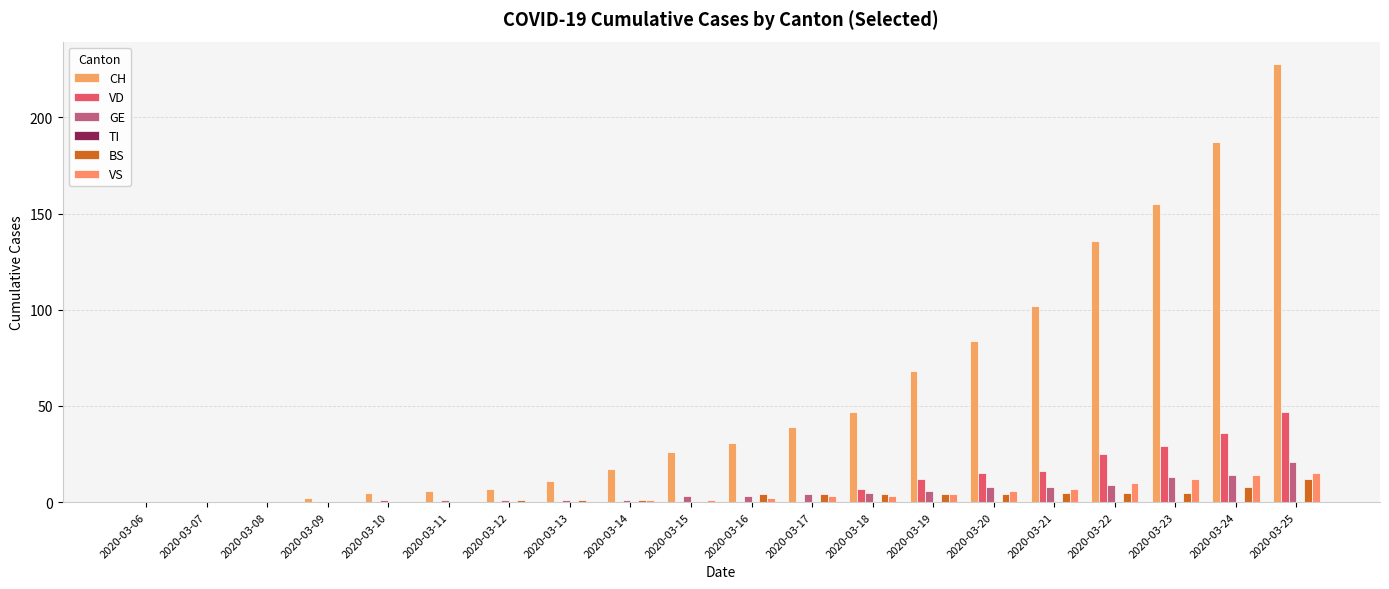

At 2020-03-07, list the series in order from largest to smallest.

CH, VD, GE, TI, BS, VS